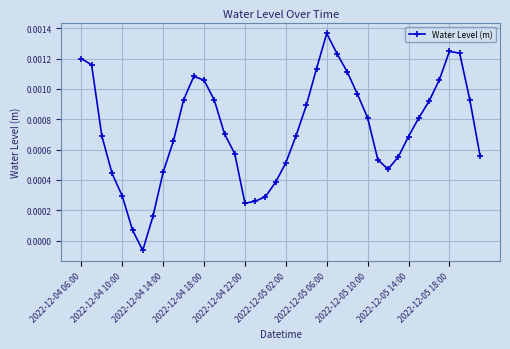

True or false: the data has more than 1 interior local peaks.

True